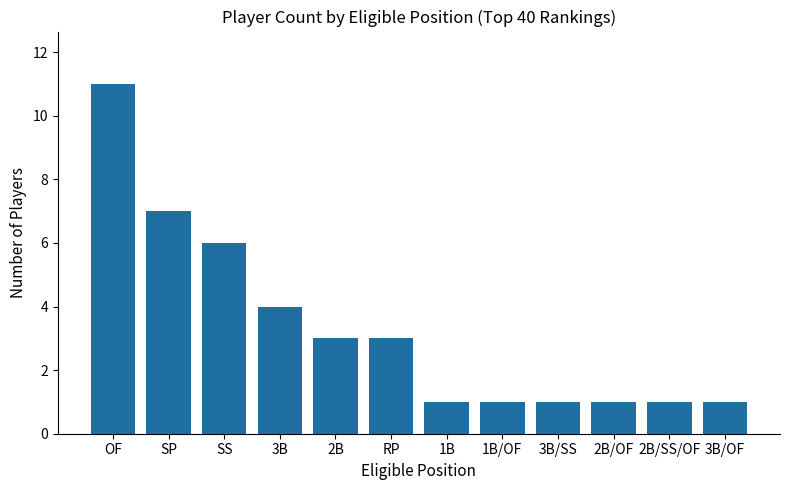

How many data points are less than 3?

6